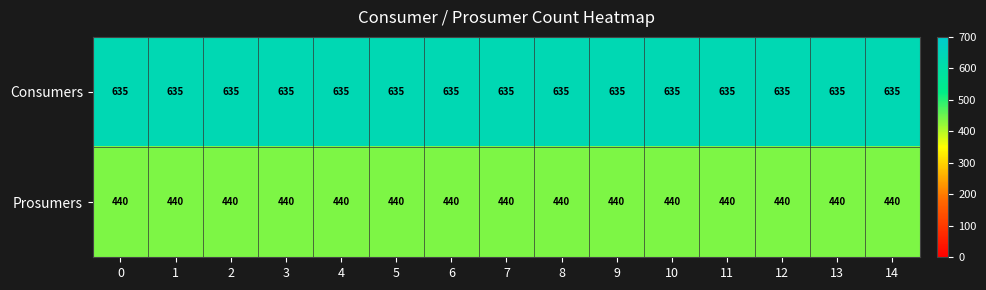

What is the sum of all Prosumers values?

6600